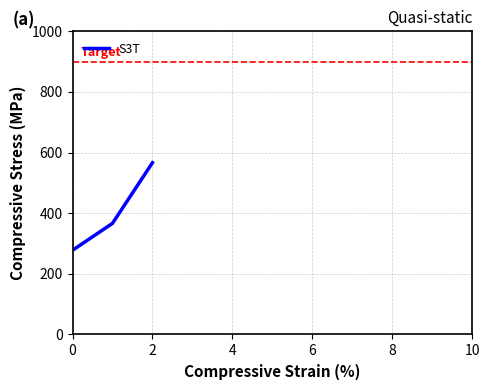

Does the chart have visible grid lines?

Yes